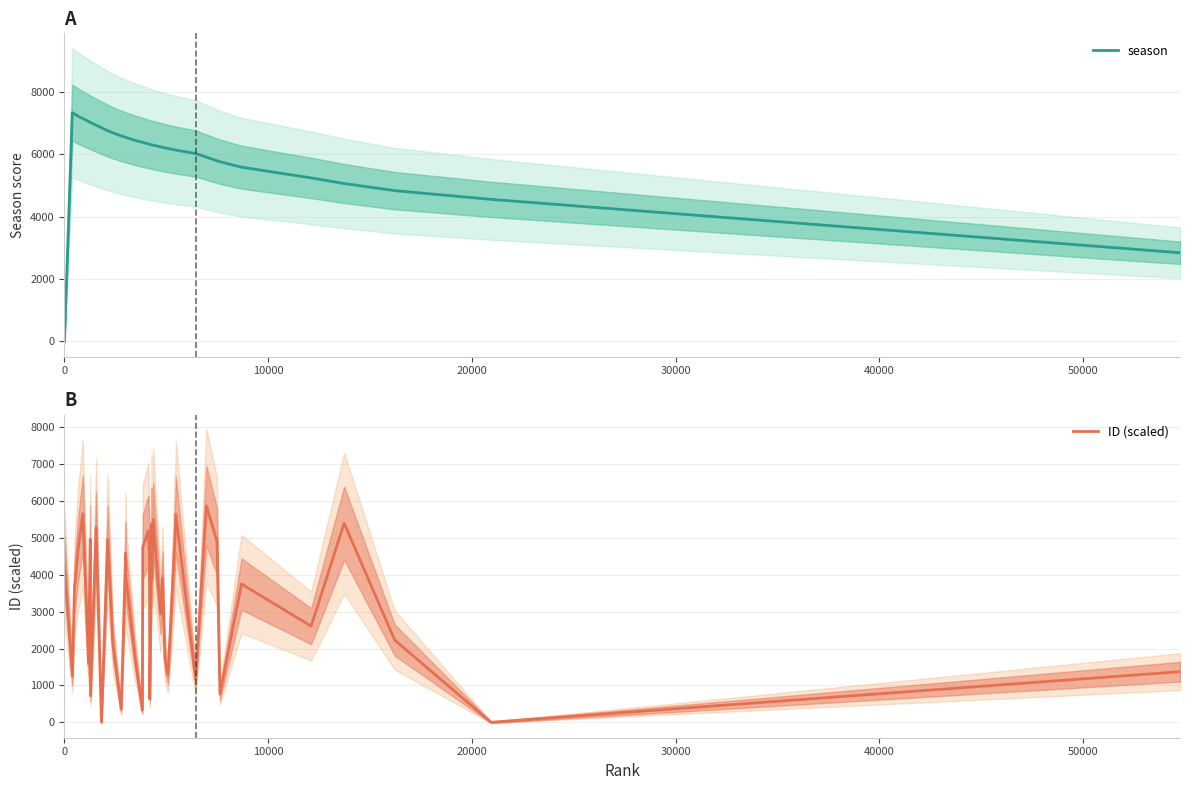

Reading left to right, transcribe all the data shown in this chart.

season: 0.0	7337.0	7293.0	7216.0	7146.0	7055.0	7026.0	7022.0	6934.0	6850.0	6760.0	6690.0	6590.0	6544.0	6540.0	6450.0	6385.0	6382.0	6334.0	6322.0	6319.0	6305.0	6304.0	6293.0	6239.0	6225.0	6207.0	6186.0	6140.0	6135.0	6023.0	5908.0	5792.0	5762.0	5586.0	5241.0	5062.0	4833.0	4553.0	2839.0
ID (scaled): 4280.8	1254.3	3650.5	4775.6	5650.7	1579.8	4967.1	713.3	5279.2	4.1	4964.1	2129.6	352.7	4586.1	3928.1	1791.6	329.0	4749.5	5195.6	4469.9	628.4	5372.8	3857.6	5496.1	2928.9	3915.4	1724.4	1269.7	5130.2	5641.6	1176.6	5869.6	4899.9	764.3	3747.6	2606.8	5396.7	2228.9	0.0	1371.3